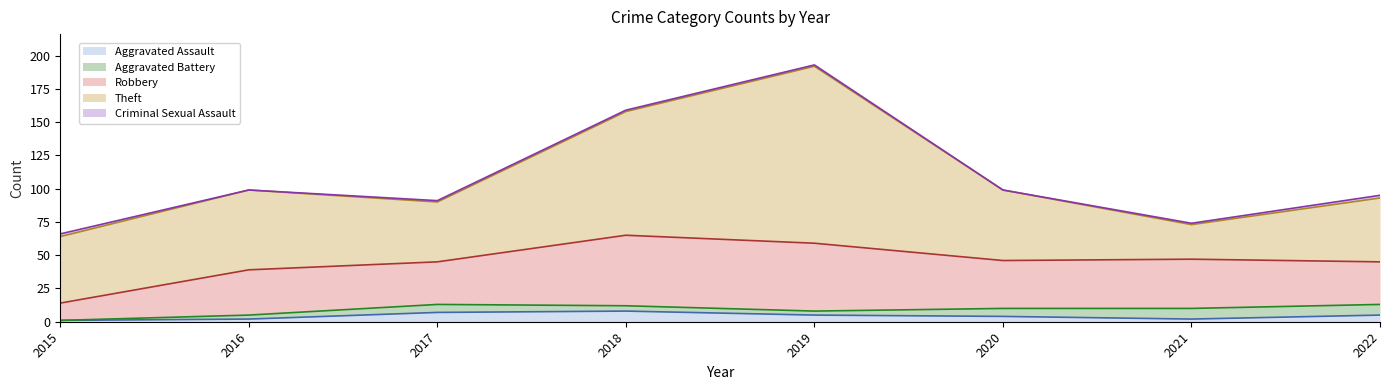

List the series in order of their peak value, lowest first.

Criminal Sexual Assault, Aggravated Assault, Aggravated Battery, Robbery, Theft